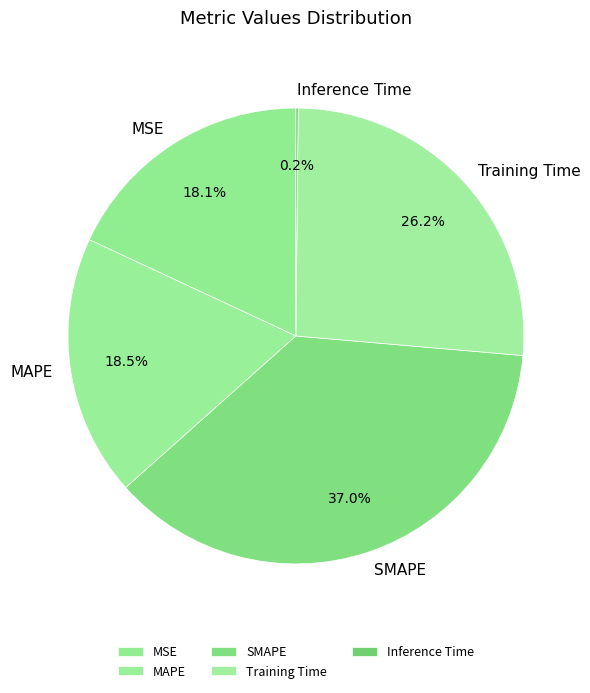

Is there a majority slice in this chart?

No